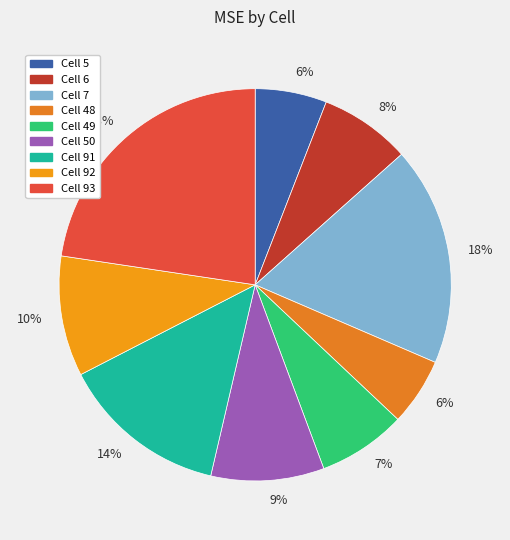

How many segments does this pie chart have?

9